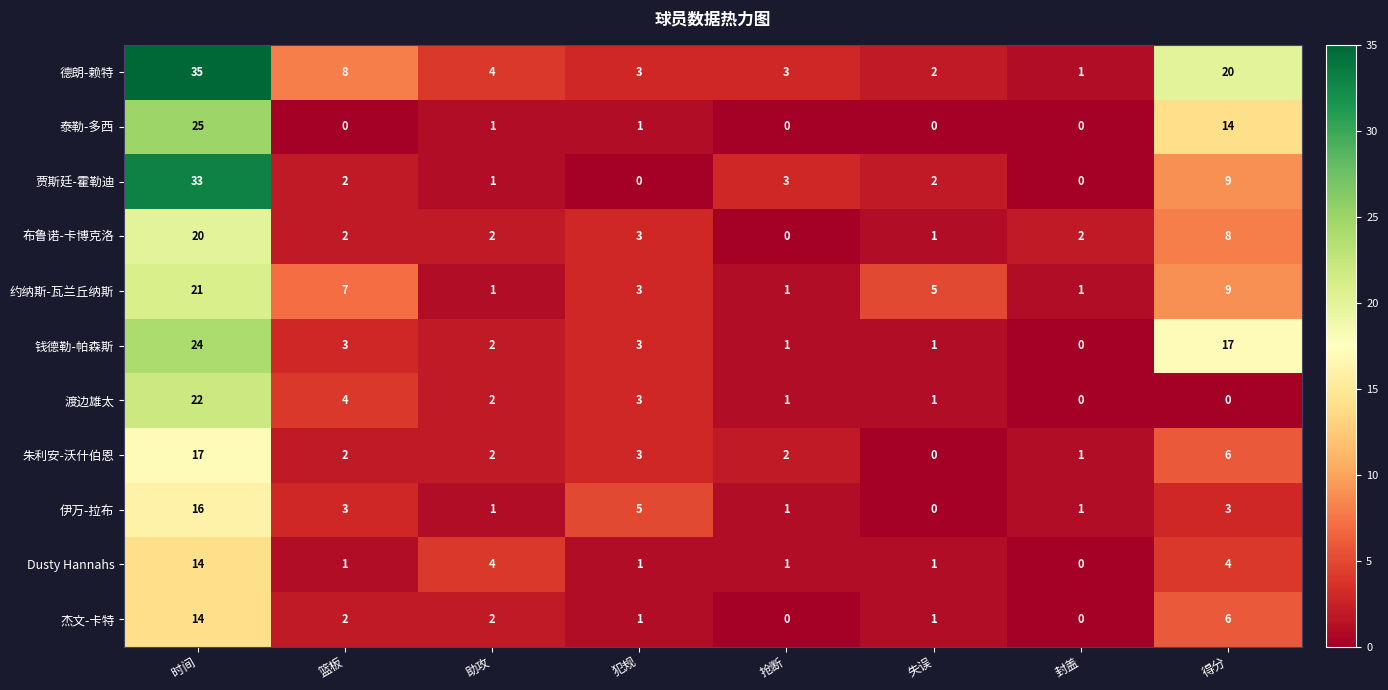

Which series has the widest spread of values?

德朗-赖特